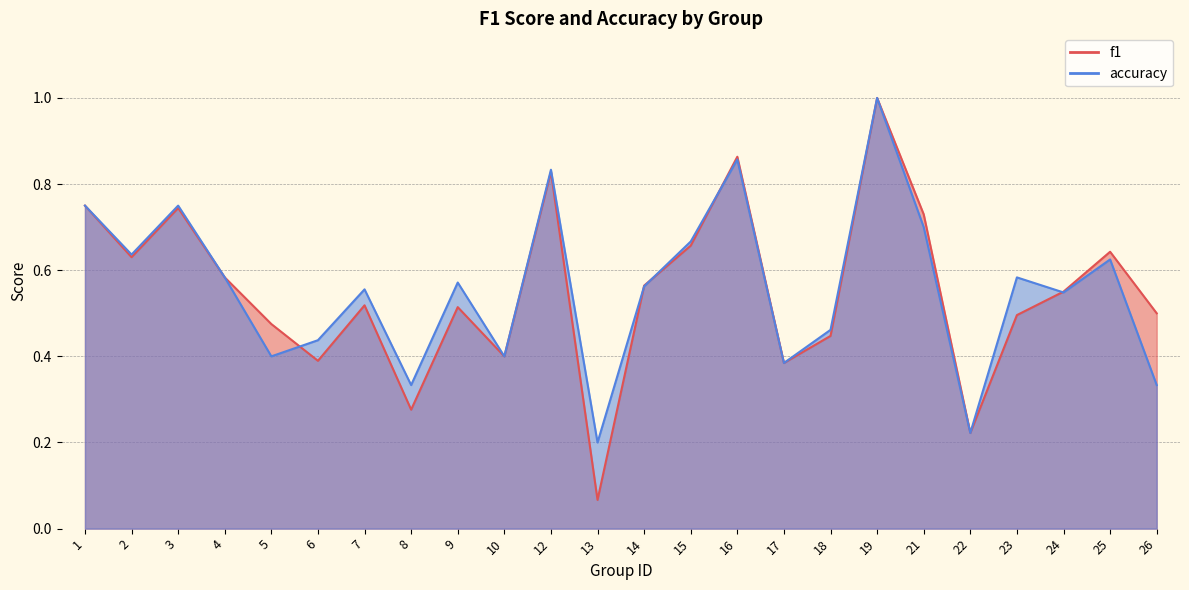

Reading left to right, list all the values displayed in this chart.

f1: 0.8	0.6	0.7	0.6	0.5	0.4	0.5	0.3	0.5	0.4	0.8	0.1	0.6	0.7	0.9	0.4	0.4	1.0	0.7	0.2	0.5	0.6	0.6	0.5
accuracy: 0.8	0.6	0.8	0.6	0.4	0.4	0.6	0.3	0.6	0.4	0.8	0.2	0.6	0.7	0.9	0.4	0.5	1.0	0.7	0.2	0.6	0.5	0.6	0.3